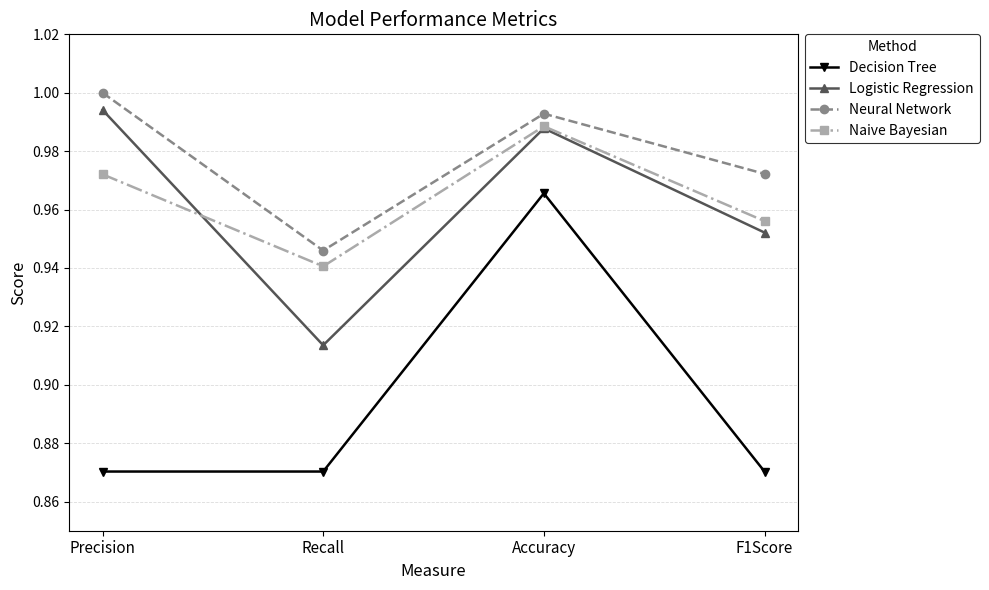

Is the value of Logistic Regression at Recall greater than the value of Decision Tree at Accuracy?

No